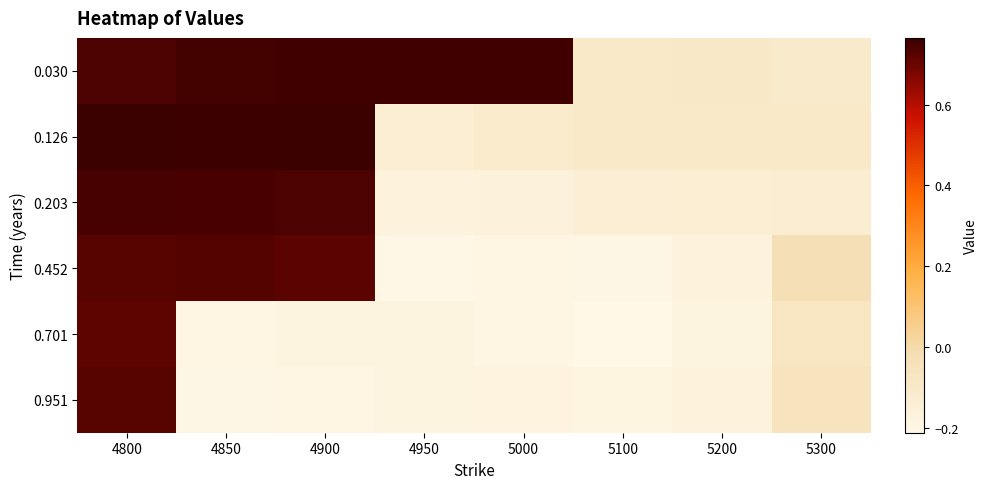

Reading left to right, what are all the values shown in this chart?

0.030: 4800=0.7	4850=0.8	4900=0.8	4950=0.8	5000=0.8	5100=-0.1	5200=-0.1	5300=-0.1
0.126: 4800=0.8	4850=0.8	4900=0.8	4950=-0.1	5000=-0.1	5100=-0.1	5200=-0.1	5300=-0.1
0.203: 4800=0.7	4850=0.7	4900=0.7	4950=-0.2	5000=-0.2	5100=-0.1	5200=-0.1	5300=-0.1
0.452: 4800=0.7	4850=0.7	4900=0.7	4950=-0.2	5000=-0.2	5100=-0.2	5200=-0.2	5300=-0.0
0.701: 4800=0.7	4850=-0.2	4900=-0.2	4950=-0.2	5000=-0.2	5100=-0.2	5200=-0.2	5300=-0.1
0.951: 4800=0.7	4850=-0.2	4900=-0.2	4950=-0.2	5000=-0.2	5100=-0.2	5200=-0.2	5300=-0.1